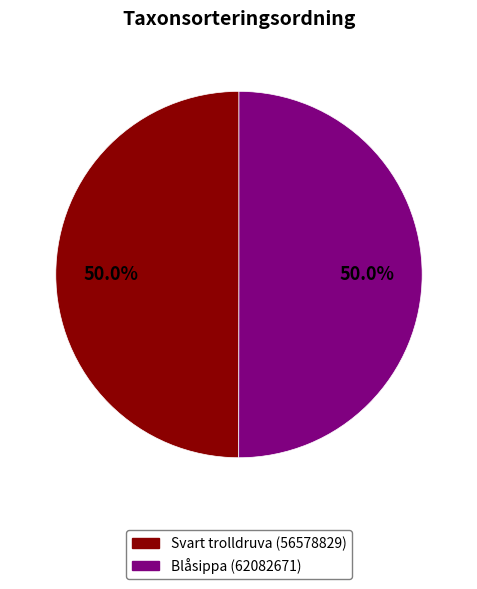

Combined, what portion of the pie is Svart trolldruva (56578829) and Blåsippa (62082671)?

100.0%